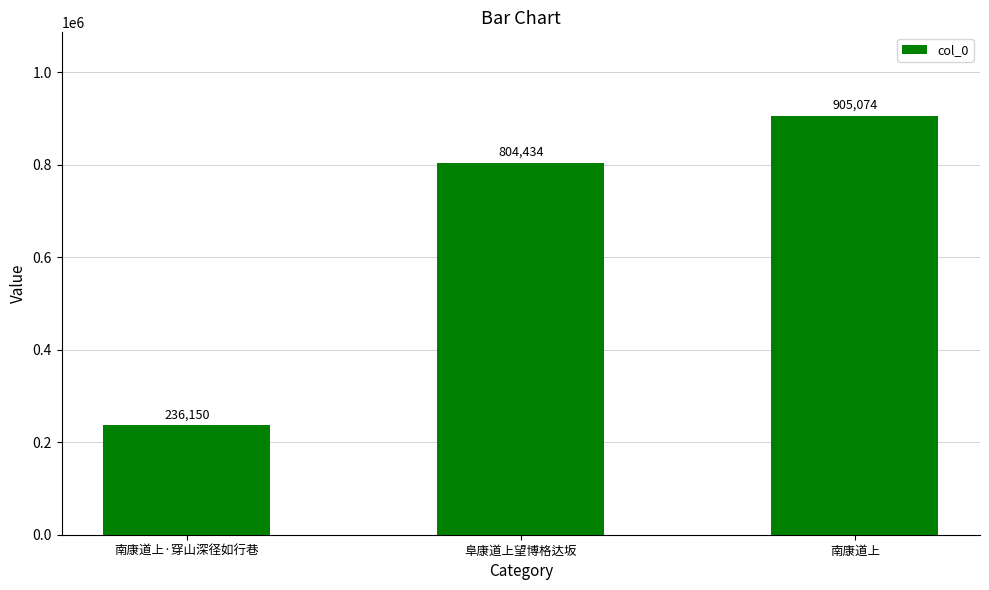

What is the value of the 3rd bar from the left?

905074